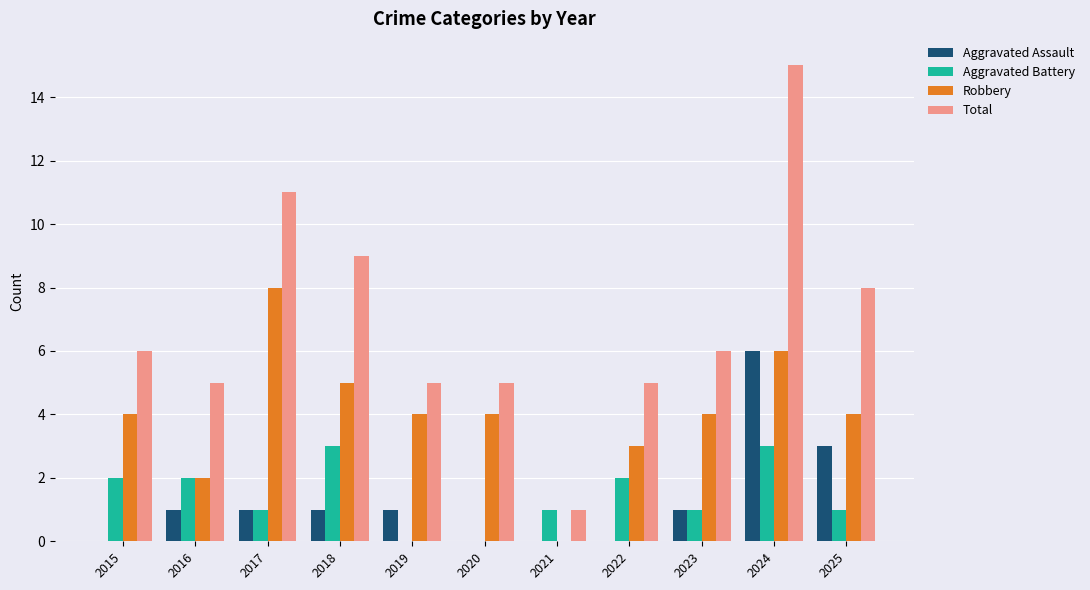

Reading left to right, what are all the values shown in this chart?

Aggravated Assault: 2015=0	2016=1	2017=1	2018=1	2019=1	2020=0	2021=0	2022=0	2023=1	2024=6	2025=3
Aggravated Battery: 2015=2	2016=2	2017=1	2018=3	2019=0	2020=0	2021=1	2022=2	2023=1	2024=3	2025=1
Robbery: 2015=4	2016=2	2017=8	2018=5	2019=4	2020=4	2021=0	2022=3	2023=4	2024=6	2025=4
Total: 2015=6	2016=5	2017=11	2018=9	2019=5	2020=5	2021=1	2022=5	2023=6	2024=15	2025=8